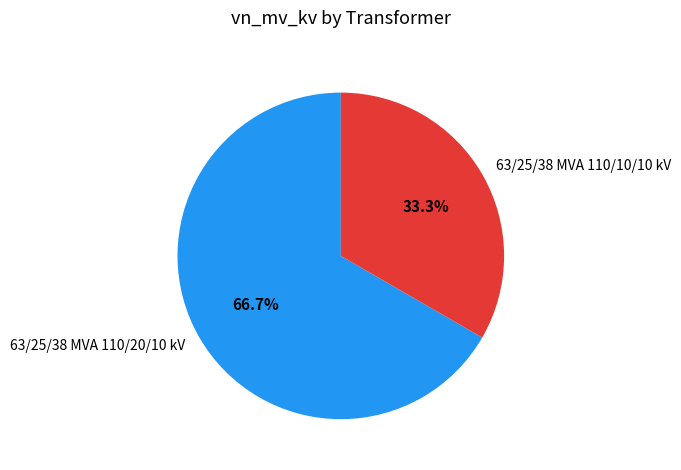

Is the sum of 63/25/38 MVA 110/10/10 kV and 63/25/38 MVA 110/20/10 kV greater than half?

Yes